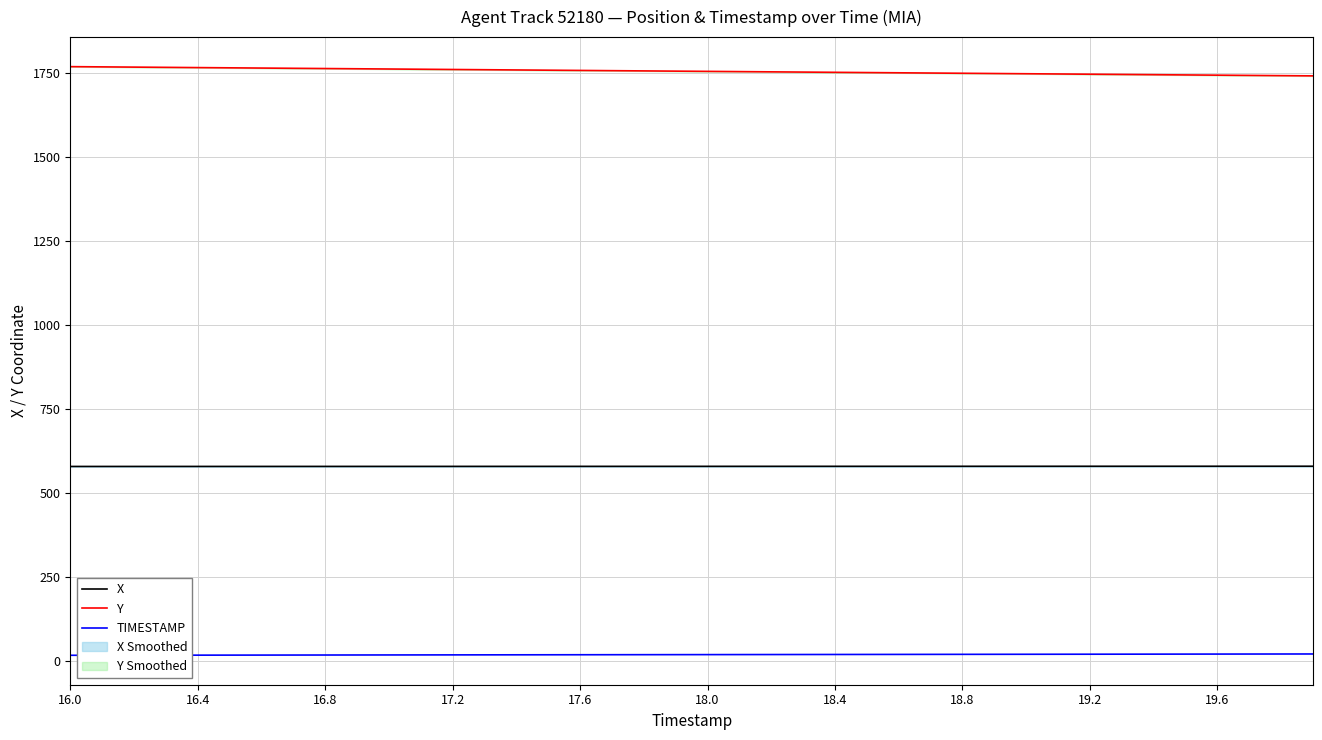

What is the maximum value for Y?

1767.6